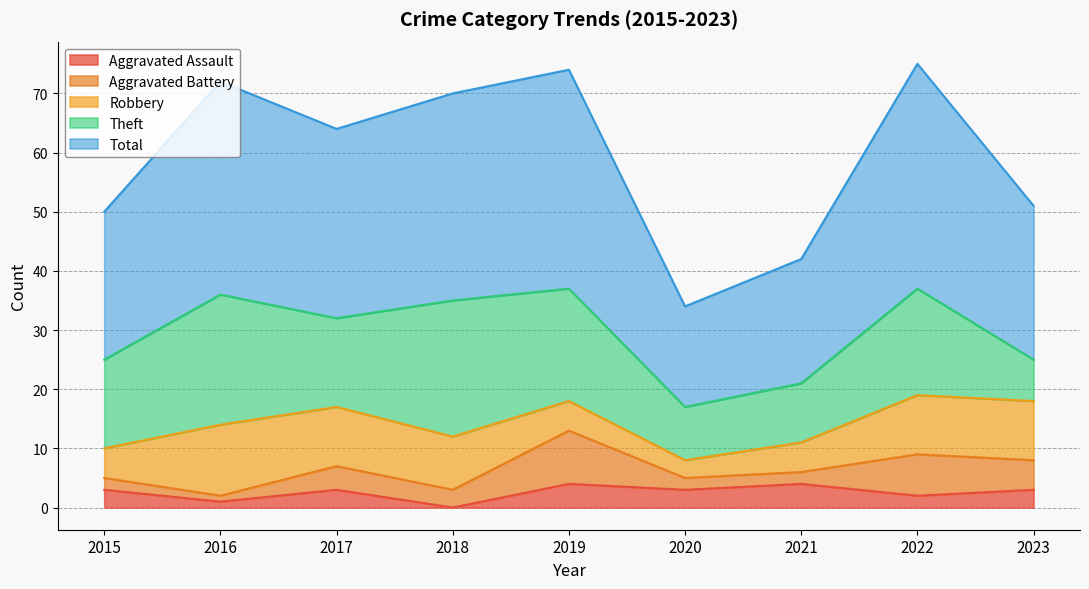

At which label is Aggravated Battery closest to 5?

2023